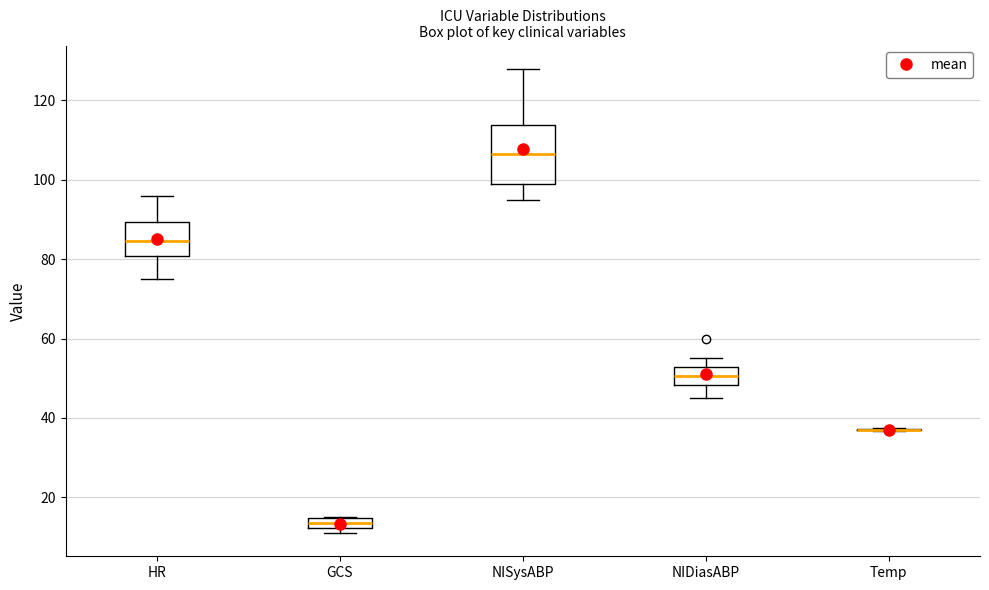

Which box is the tallest, from its lower edge to its upper edge?

NISysABP